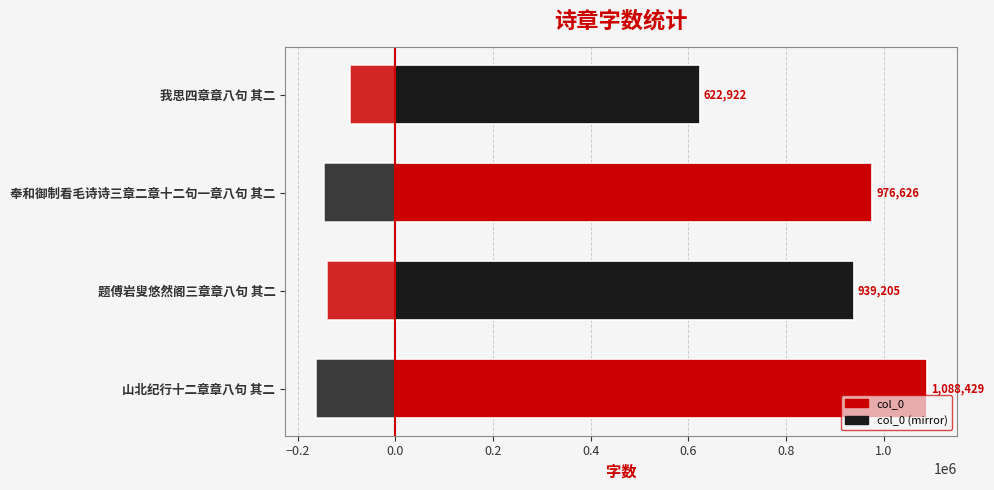

What is the value of the col_0 (mirror) bar at the 3rd from the left?

-146493.9